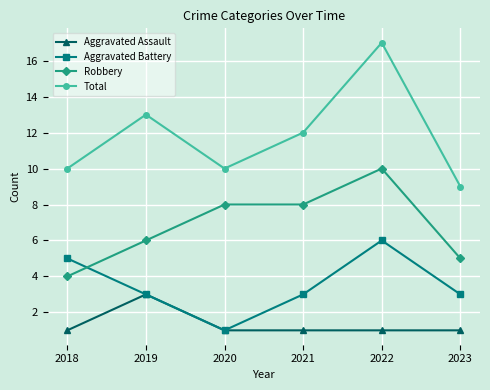

What is the sum of all Robbery values?

41